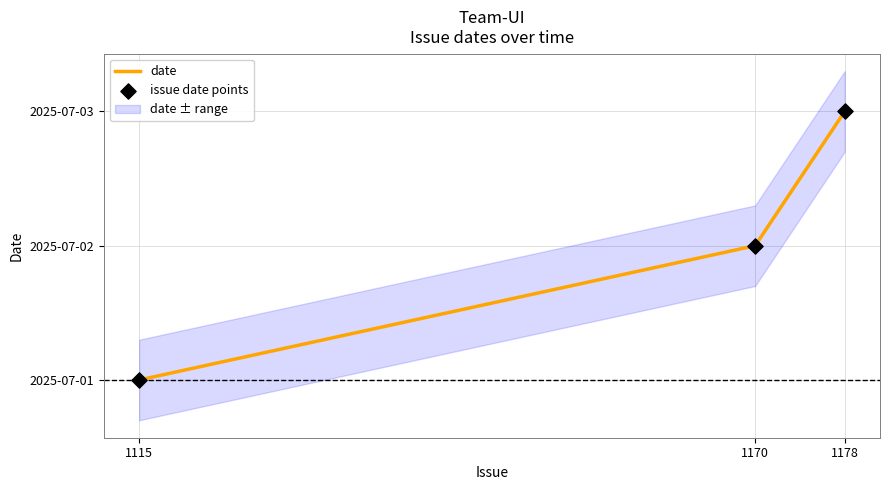

Is the value of issue date points at 1115 greater than the value of date at 1115?

No